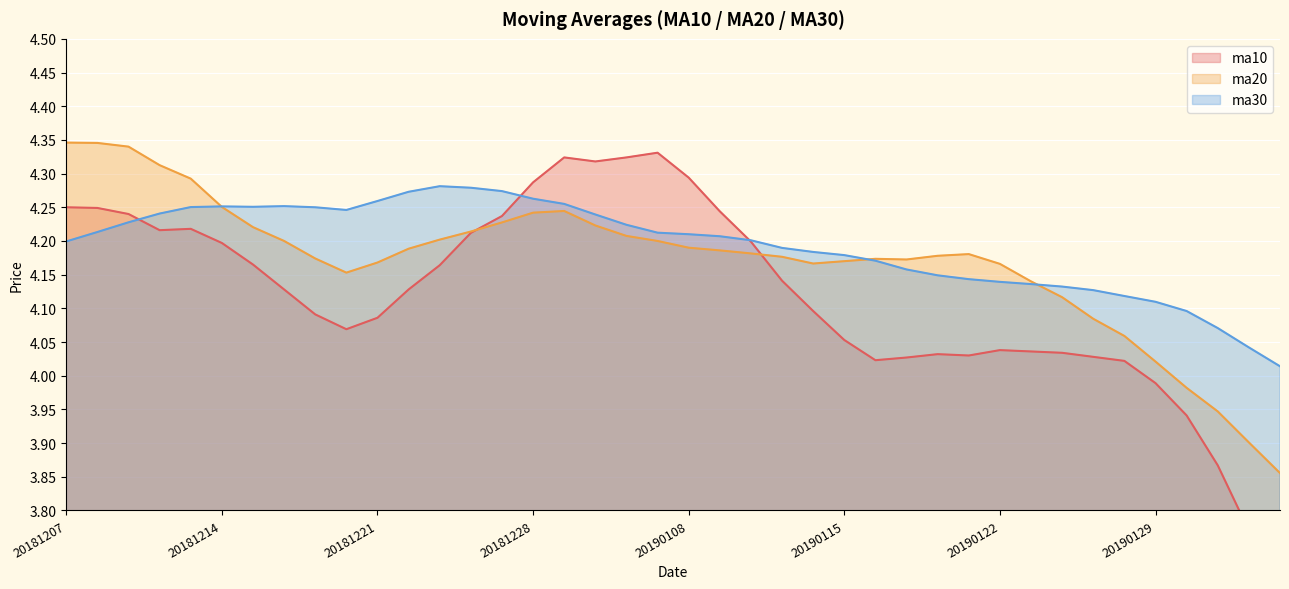

What are all the series names shown in the legend?

ma10, ma20, ma30